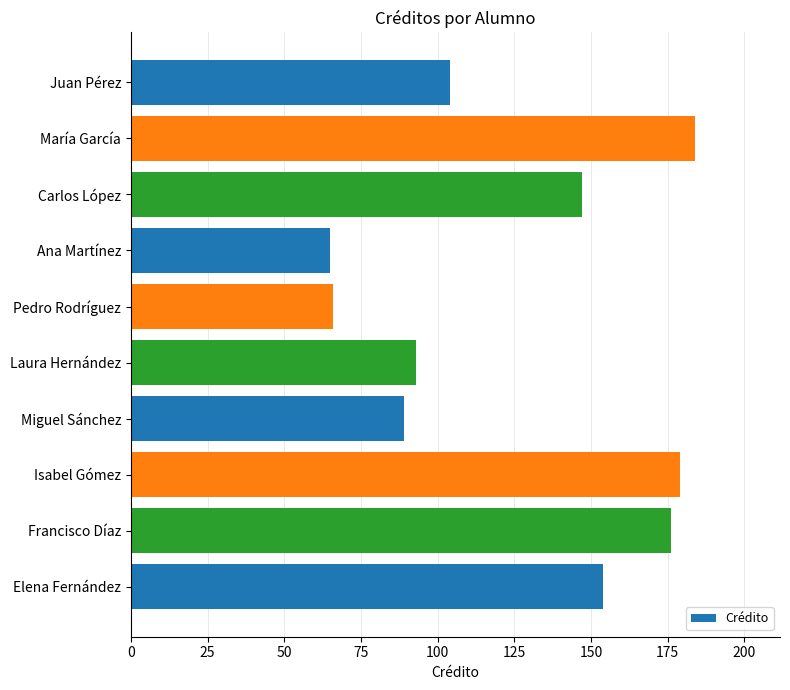

Reading top to bottom, what are all the values shown in this chart?

Juan Pérez=104	María García=184	Carlos López=147	Ana Martínez=65	Pedro Rodríguez=66	Laura Hernández=93	Miguel Sánchez=89	Isabel Gómez=179	Francisco Díaz=176	Elena Fernández=154